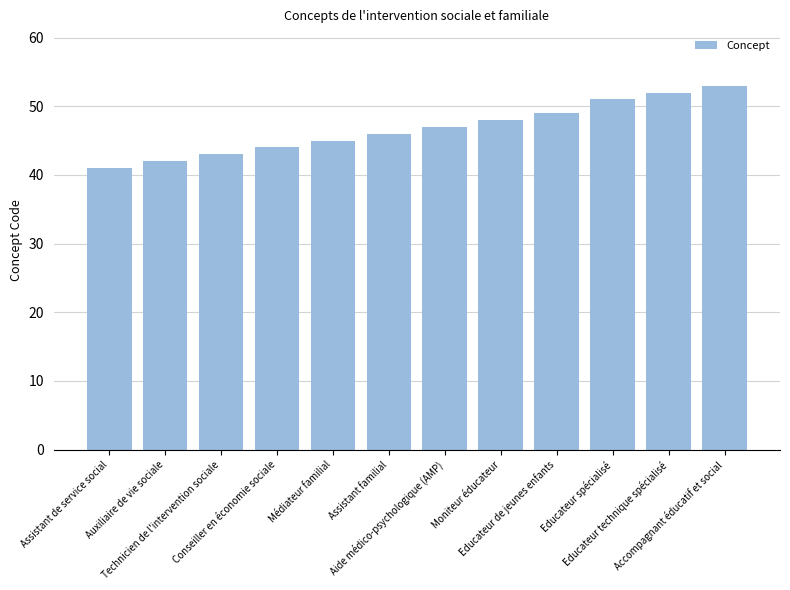

List the labels in order of value, smallest first.

Assistant de service social, Auxiliaire de vie sociale, Technicien de l'intervention sociale, Conseiller en économie sociale, Médiateur familial, Assistant familial, Aide médico-psychologique (AMP), Moniteur éducateur, Educateur de jeunes enfants, Educateur spécialisé, Educateur technique spécialisé, Accompagnant éducatif et social